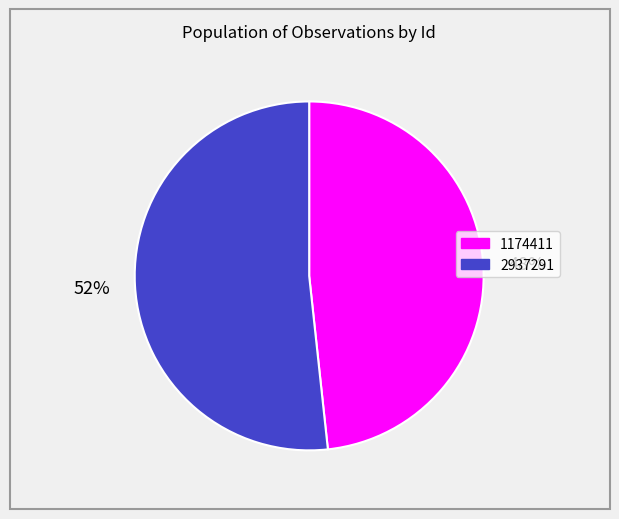

To the nearest percent, what portion does 2937291 represent?

52%